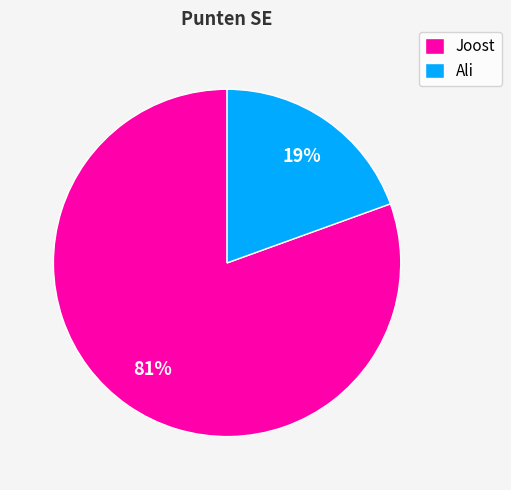

To the nearest percent, what portion does Joost represent?

81%